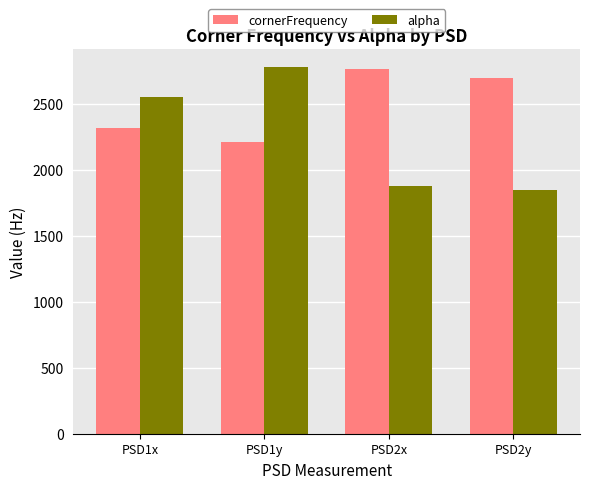

Is the value of cornerFrequency at PSD1x greater than the value of alpha at PSD1x?

No